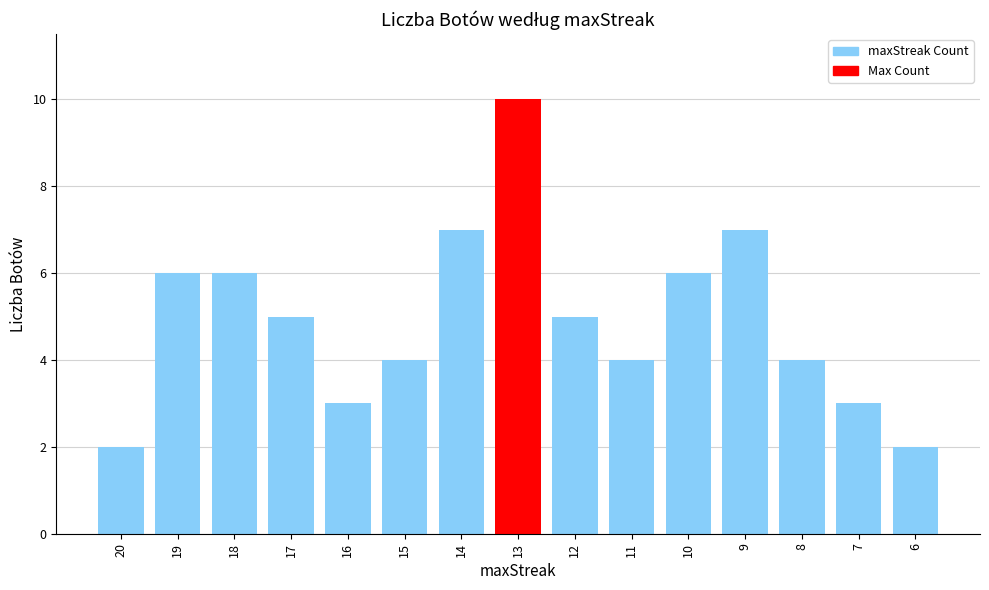

Is it true that the value at 19 is 6?

True